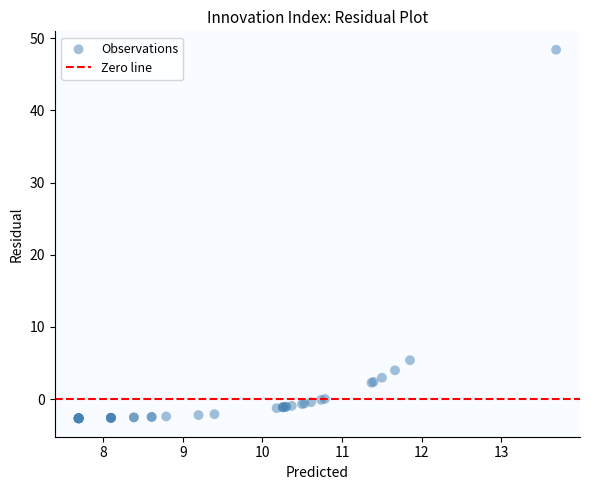

What Y value in the scatter plot is closest to 22?

5.4